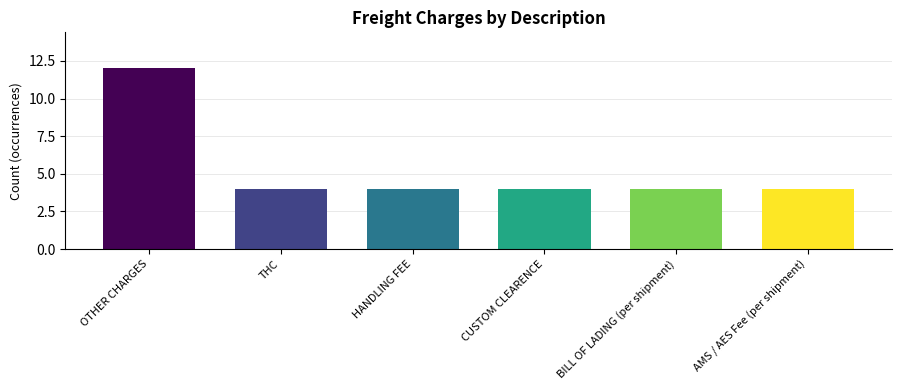

Reading left to right, transcribe all the data shown in this chart.

12	4	4	4	4	4